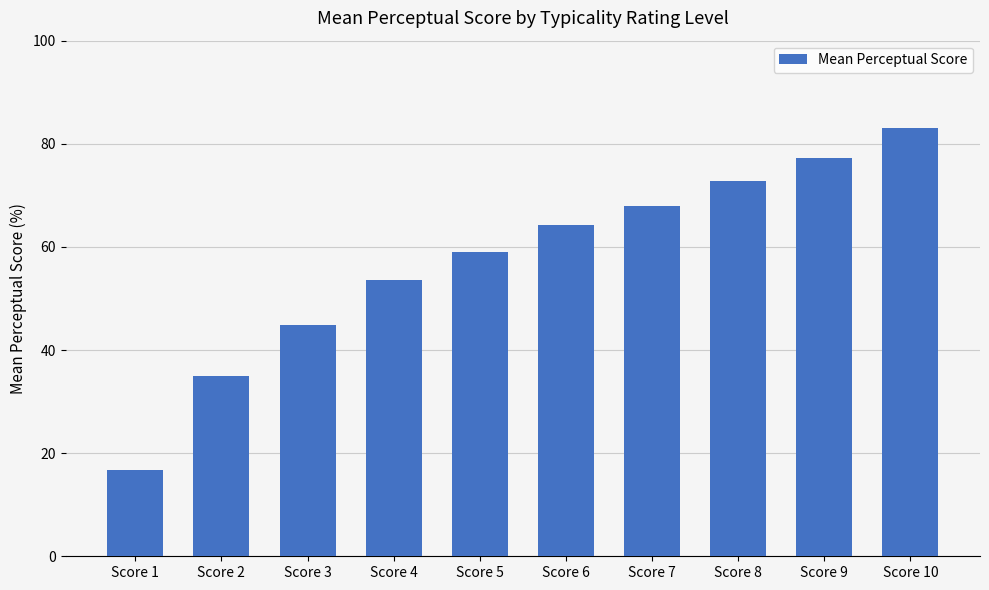

Does the chart contain stacked bars?

No